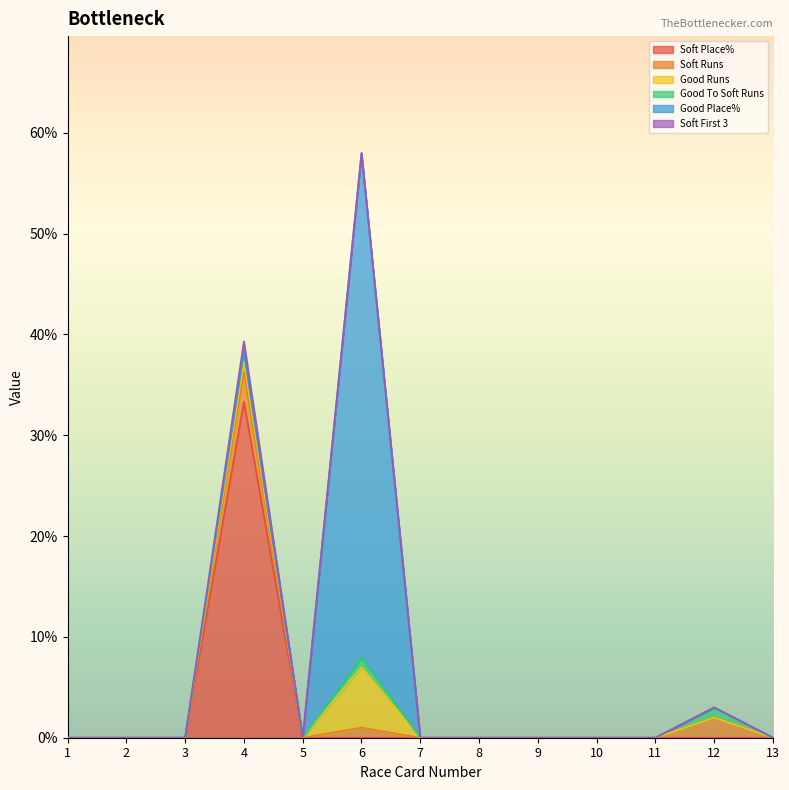

What are all the series names shown in the legend?

Soft Place%, Soft Runs, Good Runs, Good To Soft Runs, Good Place%, Soft First 3